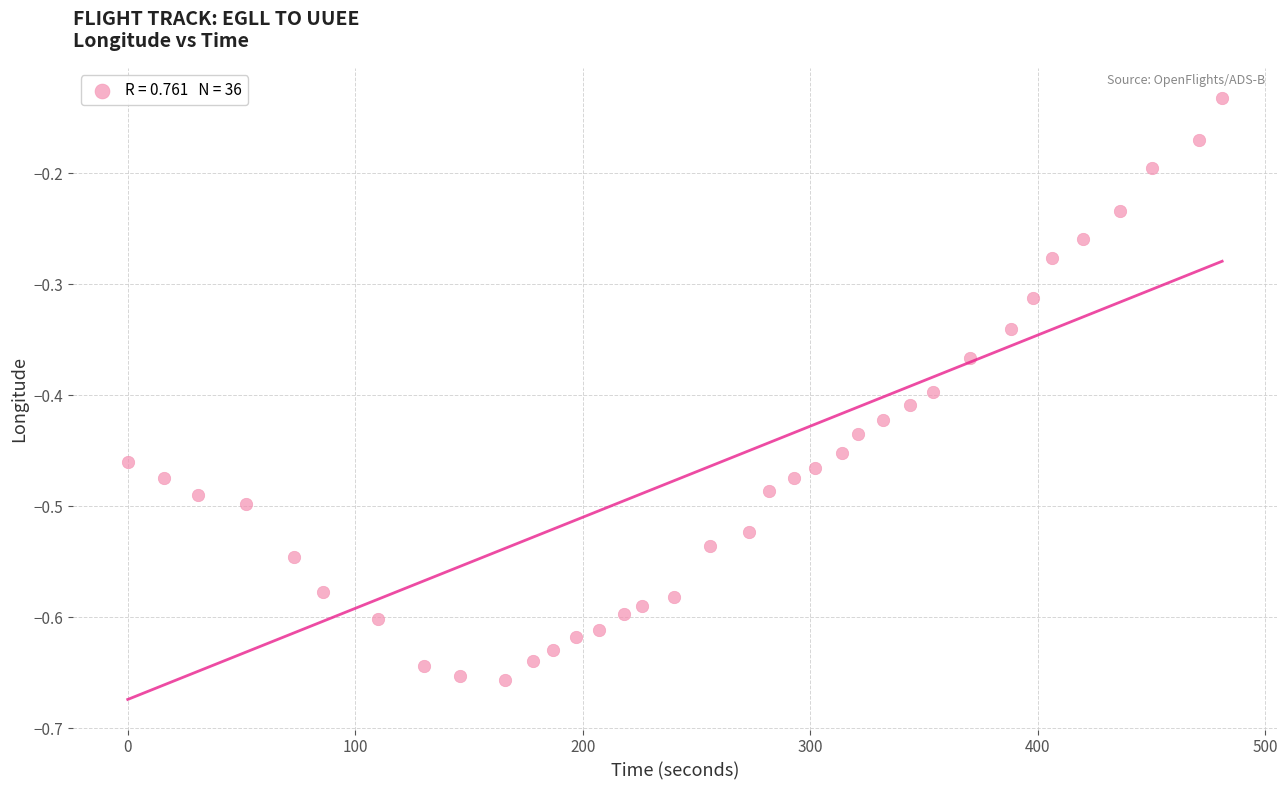

What is the range of X values (max minus min)?

481.0